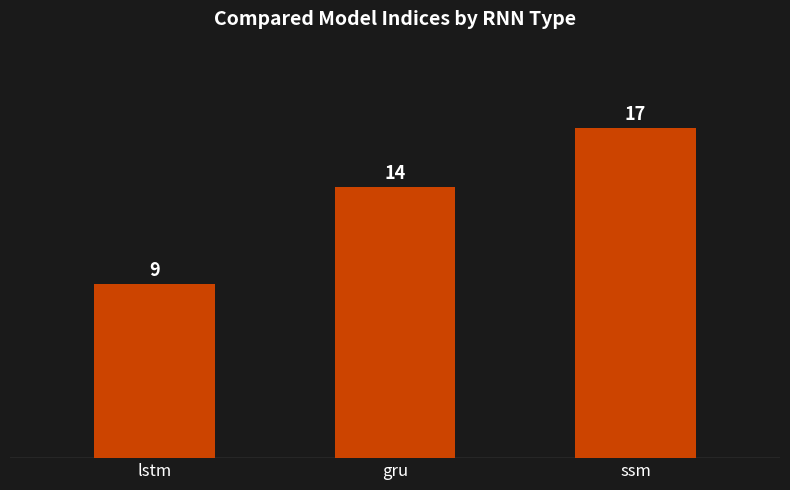

What is the sum of all values?

40